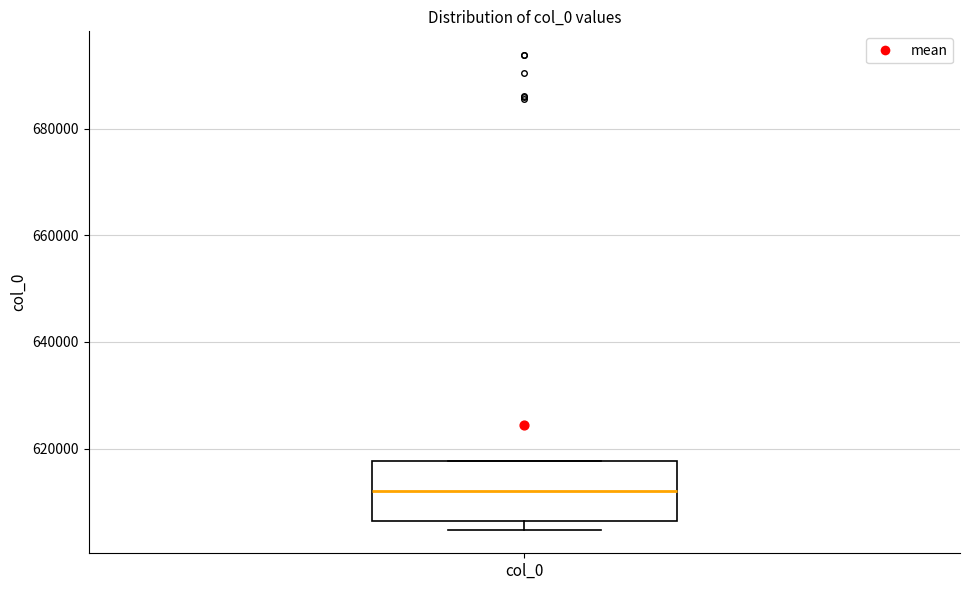

Transcribe this box plot: give where the median line is, the range the box spans, and where the two whiskers end, as read against the y-axis. The values are not printed on the chart, so give them approximately, as read against the axis.

median 612000, box 606000 to 618000, whiskers 604000 to 618000